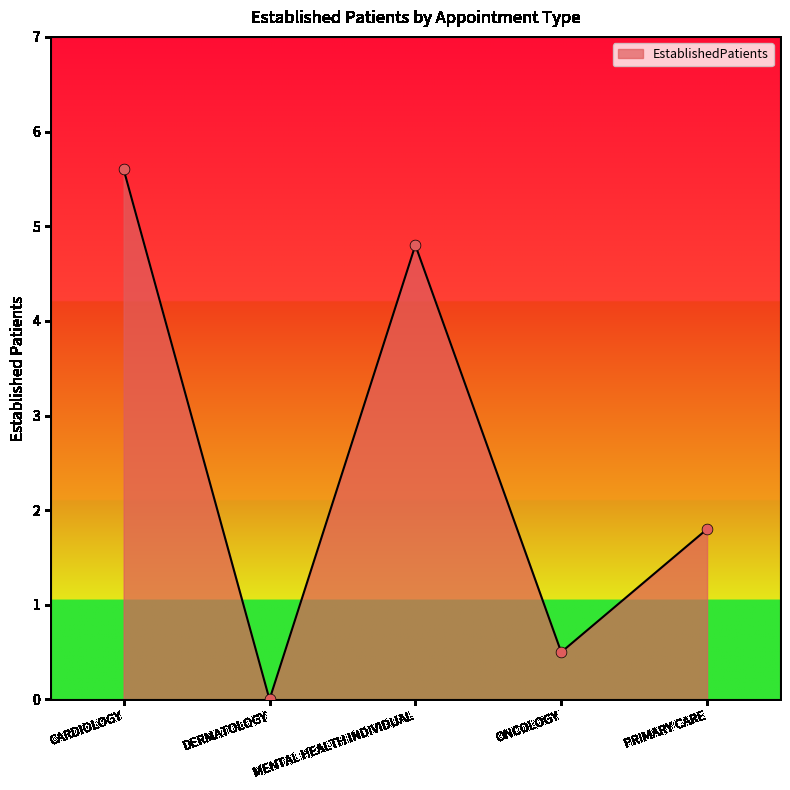

Between CARDIOLOGY and ONCOLOGY, which is larger?

CARDIOLOGY